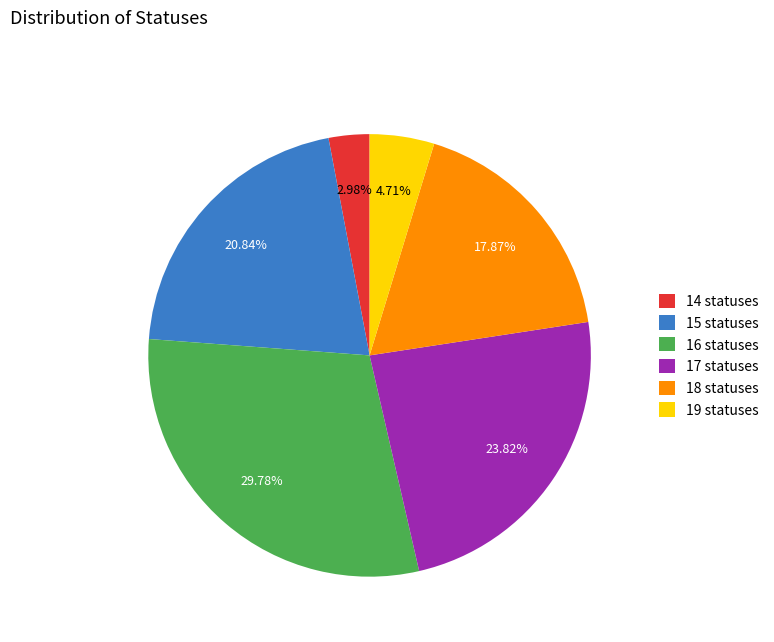

Which category has the biggest portion of the pie?

16 statuses